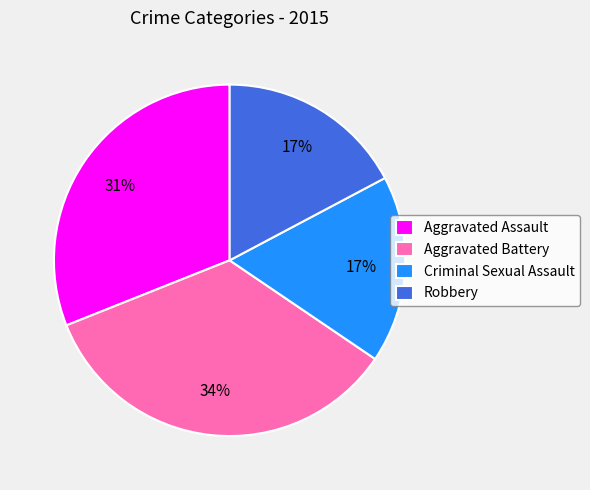

Between Aggravated Battery and Aggravated Assault, which is larger?

Aggravated Battery